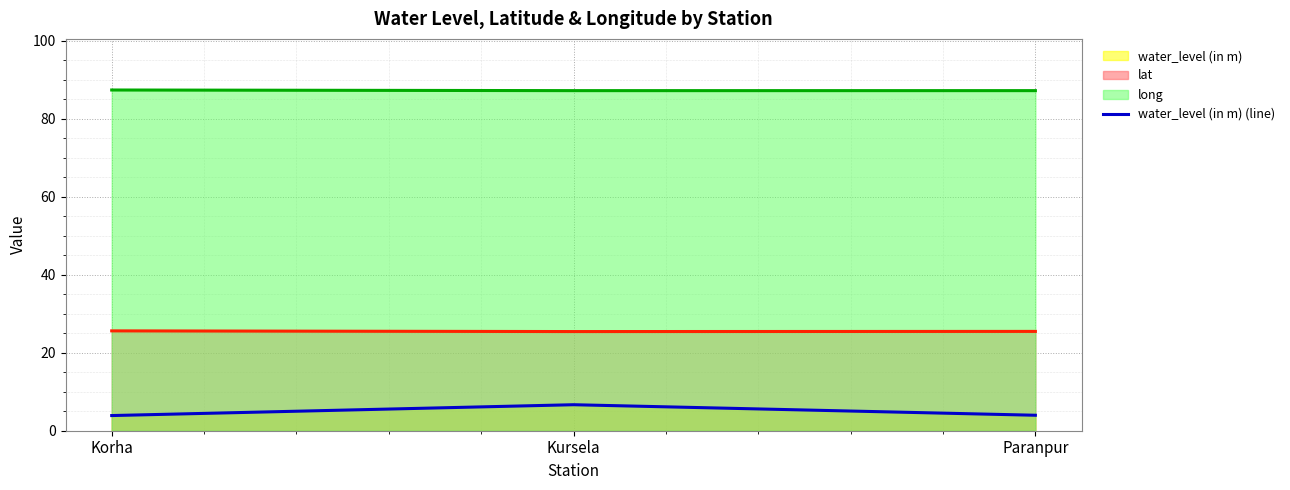

What is the difference between the values at Paranpur and Korha?

0.1